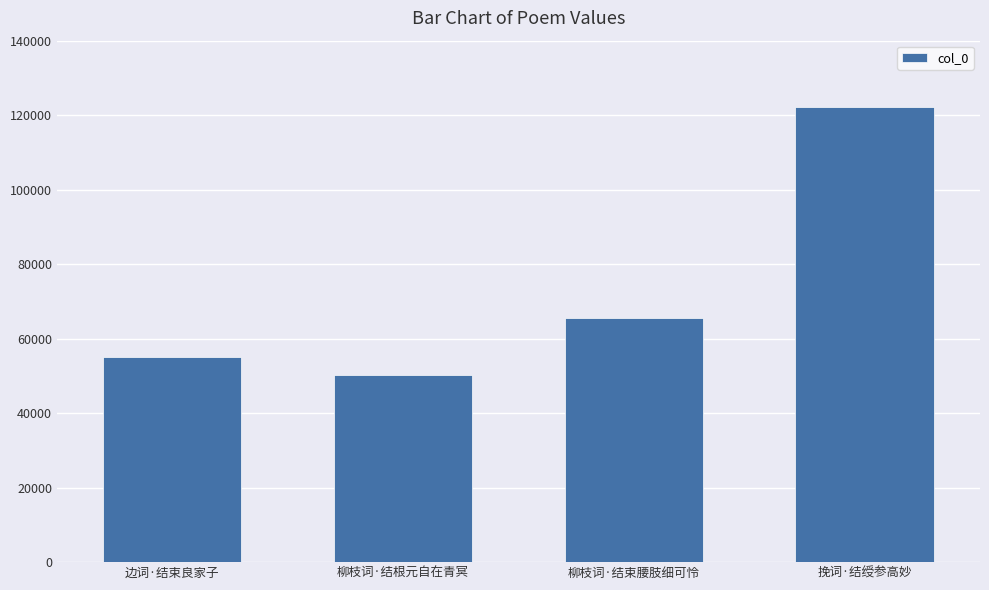

What is the value of the 4th bar from the left?

122312